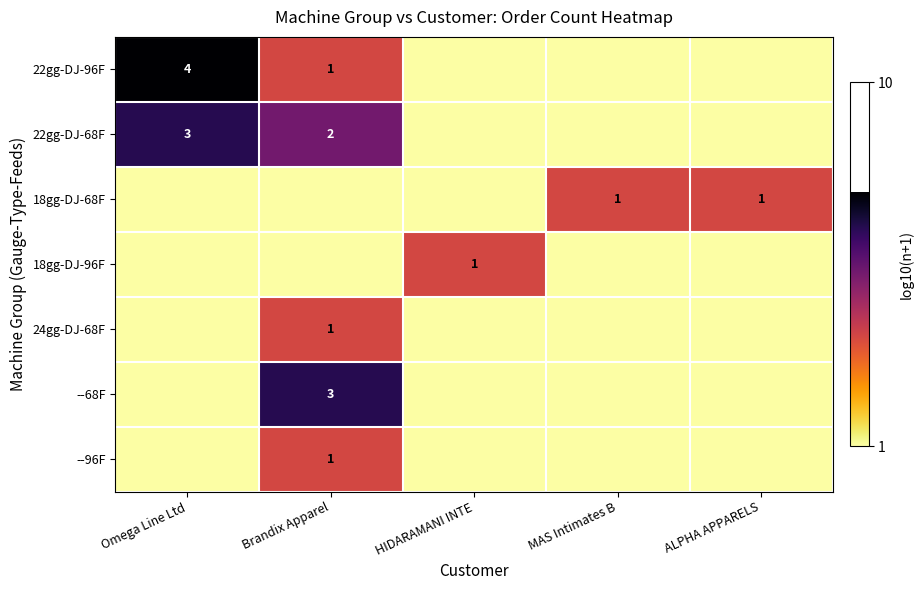

The 22gg-DJ-96F series shows 6 at Omega Line Ltd. True or false?

False